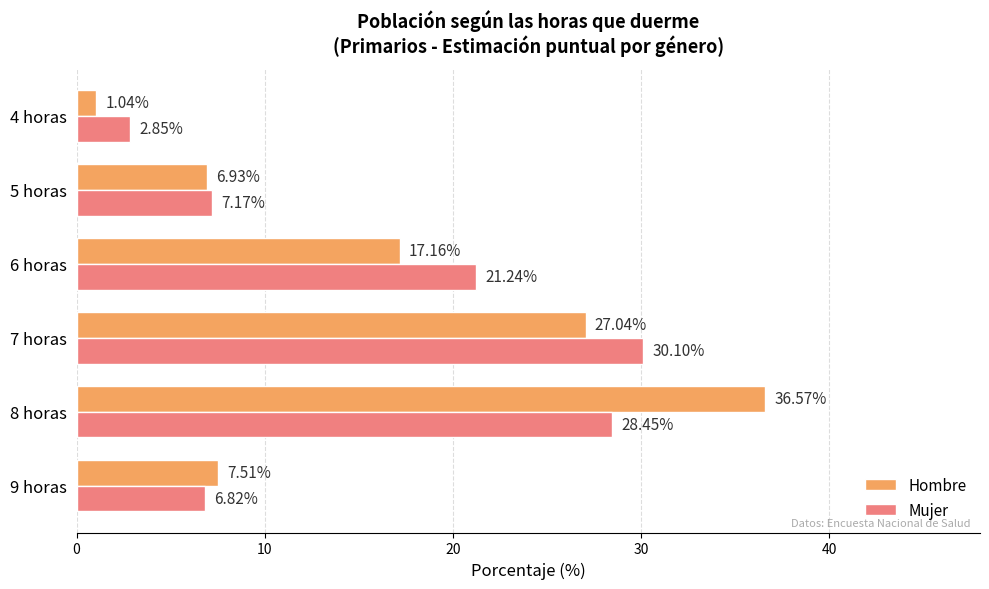

List the series in order of their peak value, lowest first.

Mujer, Hombre